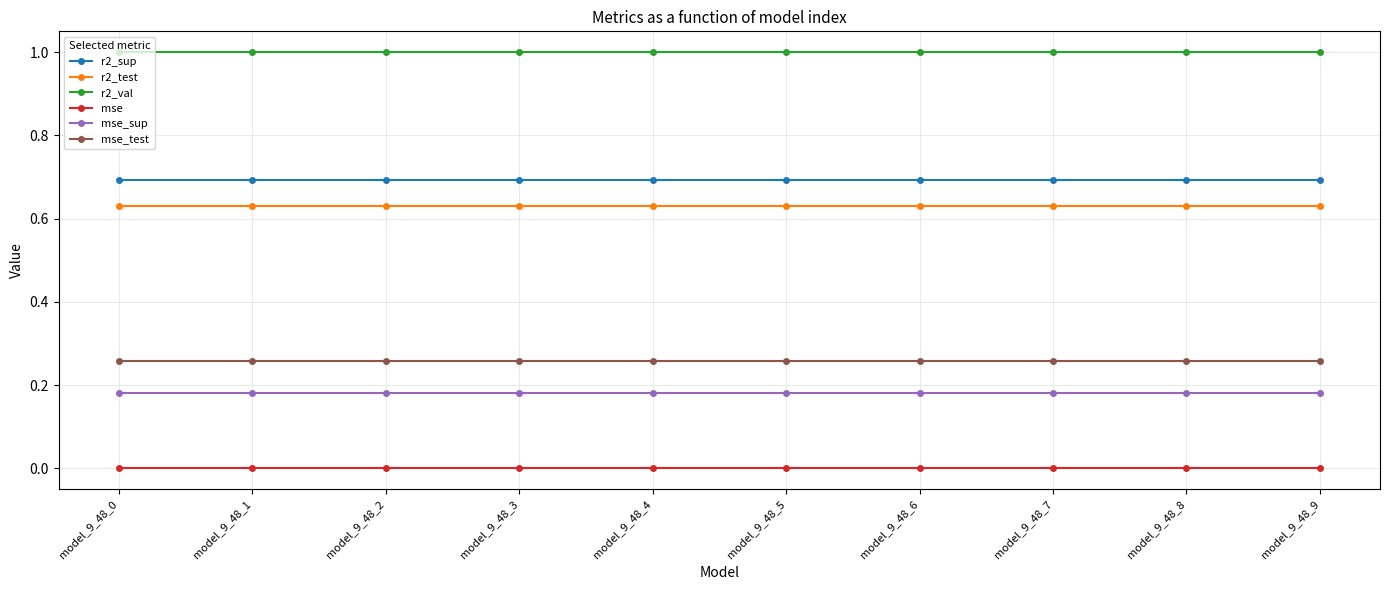

What is the value of the r2_sup point at the 7th from the left?

0.7